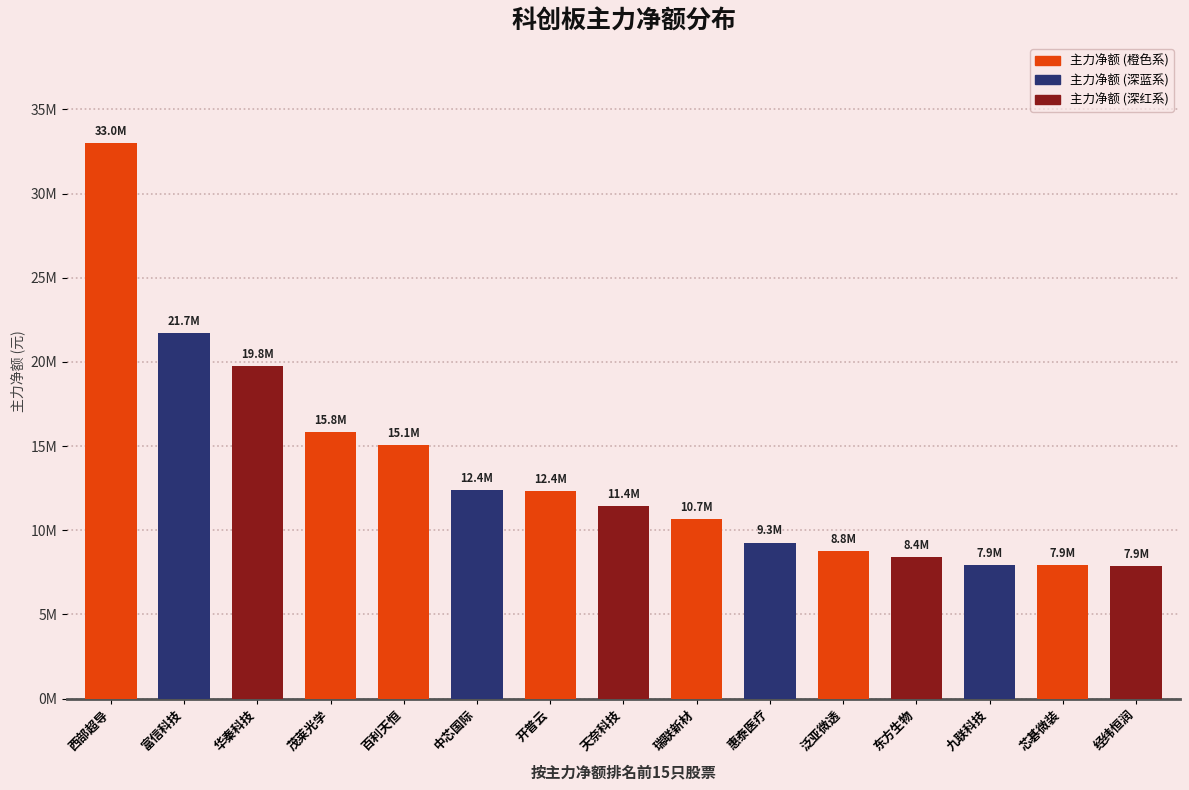

Reading left to right, list all the values displayed in this chart.

33009777	21712218	19751430	15819305	15088743	12407068	12350652	11433115	10687864	9271664	8763156	8432239	7930705	7928945	7852857